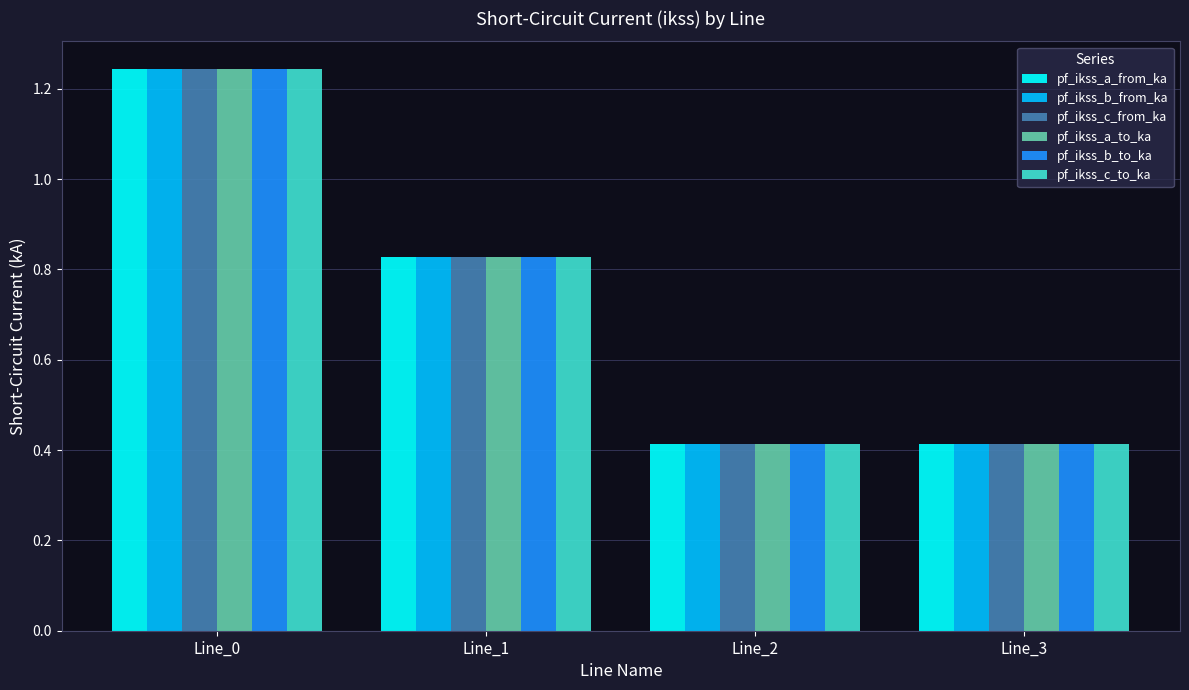

Is it true that pf_ikss_b_from_ka equals 1.4 at Line_1?

False